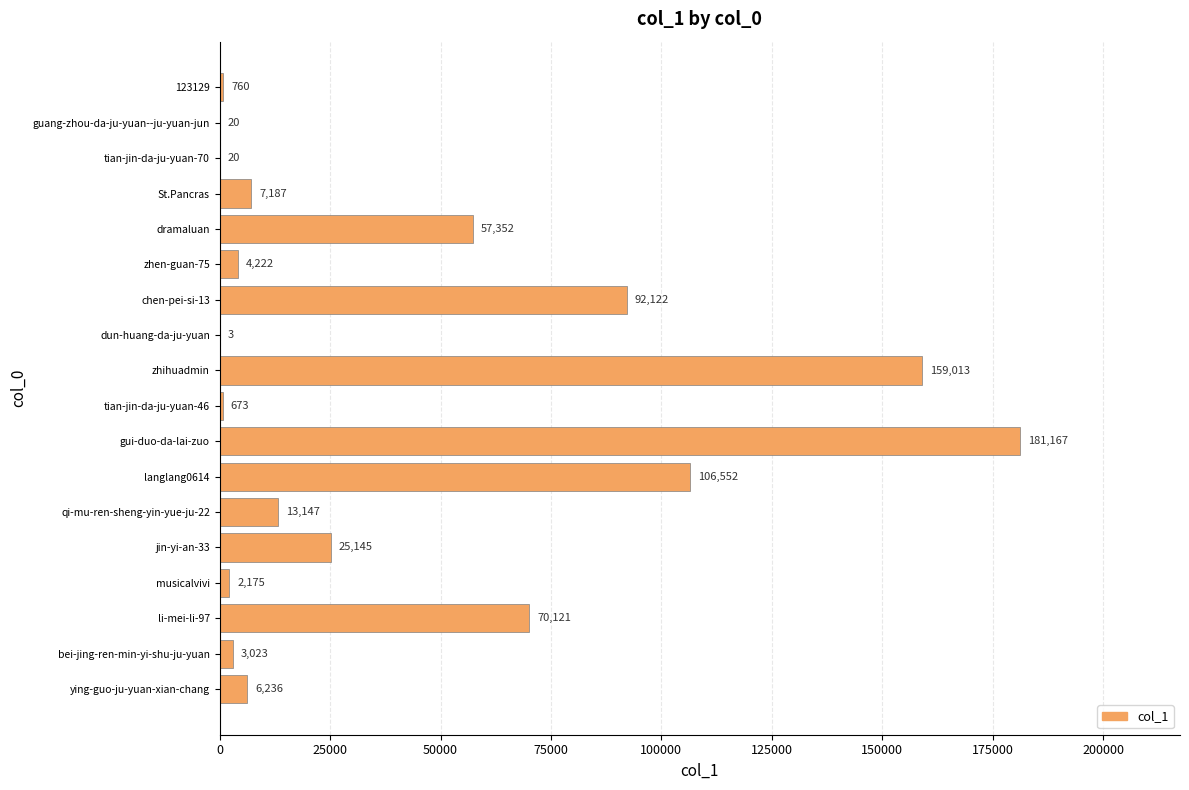

Reading bottom to top, what are all the values shown in this chart?

ying-guo-ju-yuan-xian-chang=6236	bei-jing-ren-min-yi-shu-ju-yuan=3023	li-mei-li-97=70121	musicalvivi=2175	jin-yi-an-33=25145	qi-mu-ren-sheng-yin-yue-ju-22=13147	langlang0614=106552	gui-duo-da-lai-zuo=181167	tian-jin-da-ju-yuan-46=673	zhihuadmin=159013	dun-huang-da-ju-yuan=3	chen-pei-si-13=92122	zhen-guan-75=4222	dramaluan=57352	St.Pancras=7187	tian-jin-da-ju-yuan-70=20	guang-zhou-da-ju-yuan--ju-yuan-jun=20	123129=760